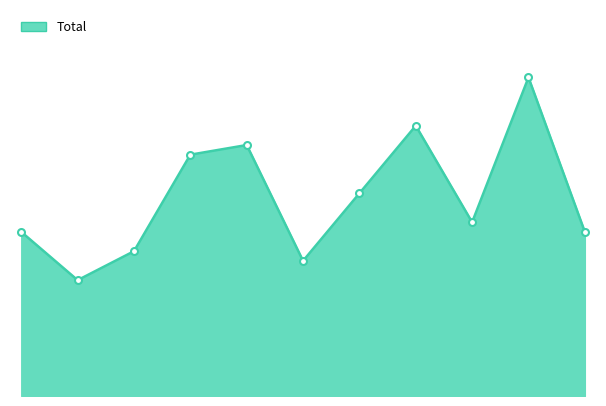

How many lines are shown in the chart?

1